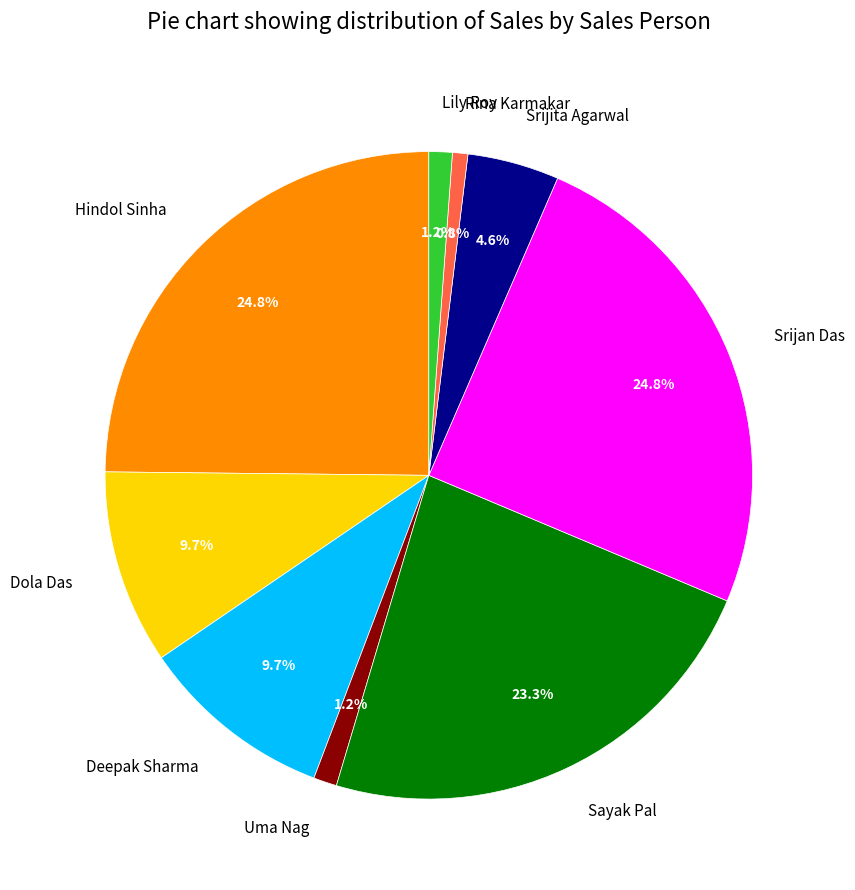

What is the total percentage of Dola Das and Sayak Pal?

33.0%